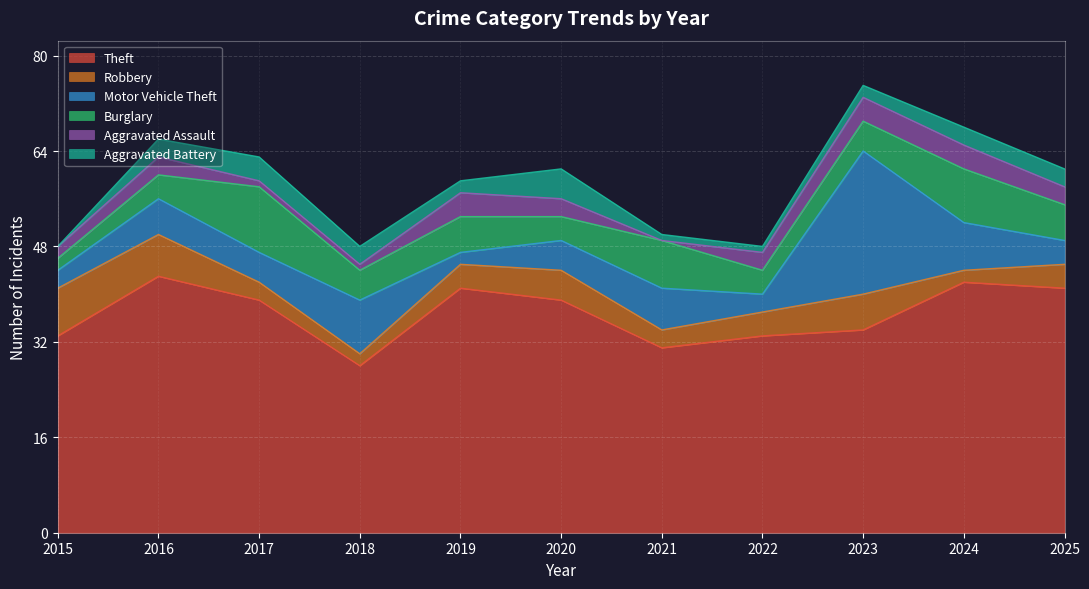

At which label does Theft reach its minimum?

2018